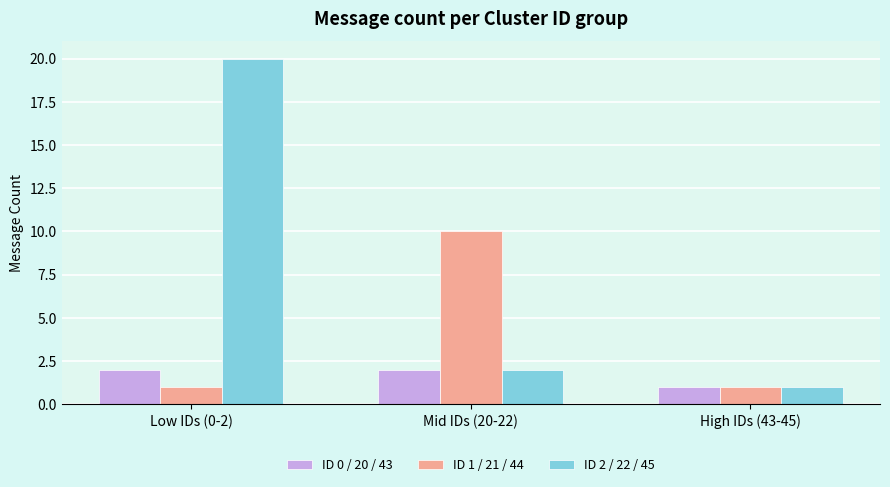

List the series in order of their overall mean, highest first.

ID 2 / 22 / 45, ID 1 / 21 / 44, ID 0 / 20 / 43